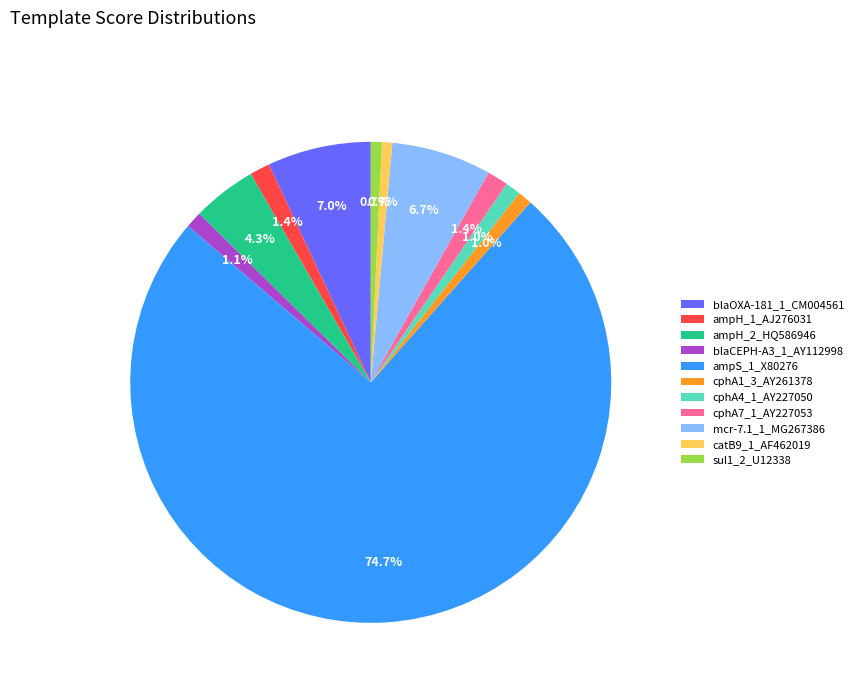

To the nearest percent, what is the combined percentage of blaOXA-181_1_CM004561 and blaCEPH-A3_1_AY112998?

8%